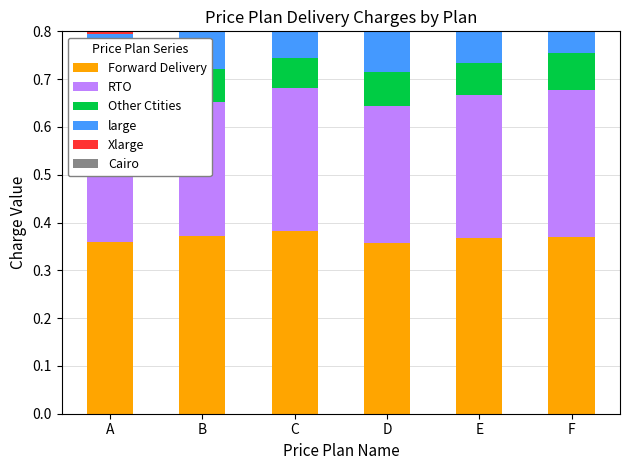

Rank the series by their maximum value, from lowest to highest.

Cairo, Other Ctities, large, Xlarge, RTO, Forward Delivery